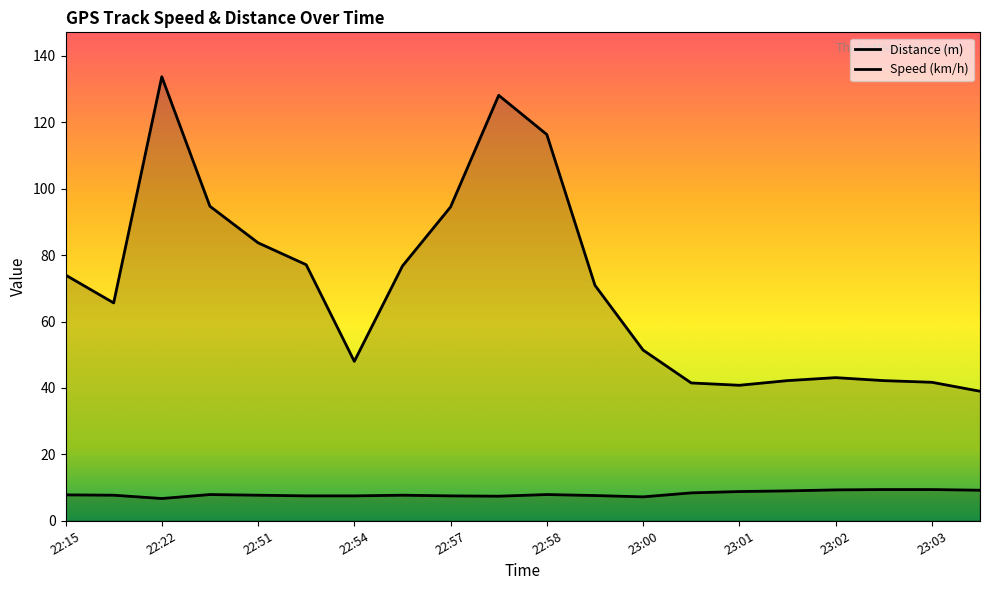

Rank the series by their average value, from lowest to highest.

Speed (km/h), Distance (m)